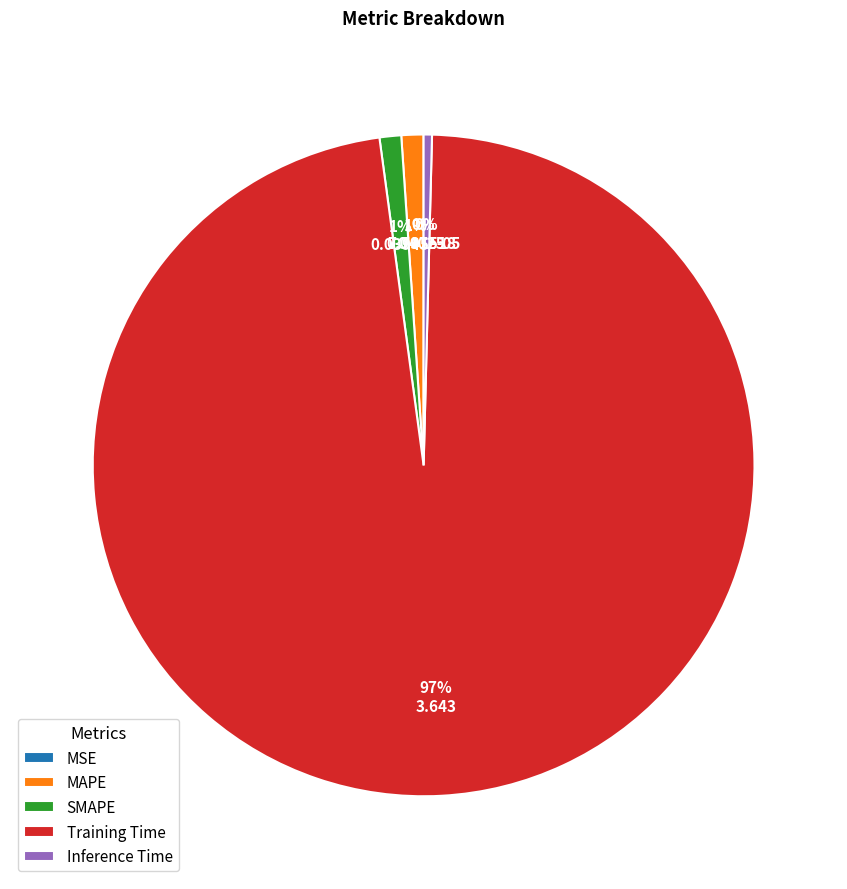

Between SMAPE and Training Time, which is larger?

Training Time